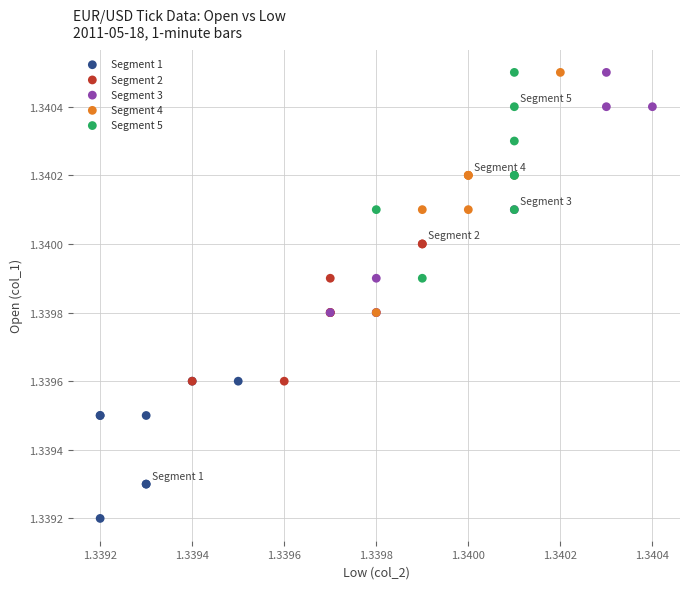

Which series contains the lowest Y value?

Segment 1